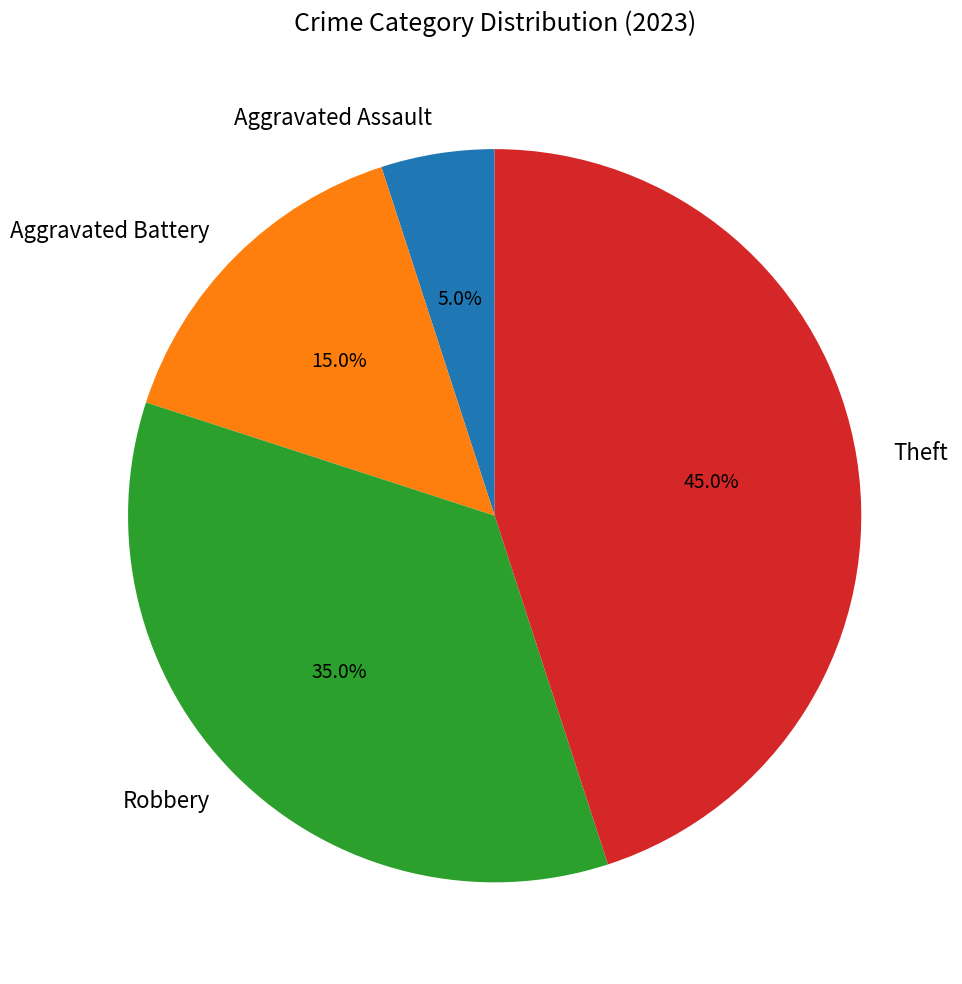

What percentage is the Aggravated Battery slice, to the nearest percent?

15%